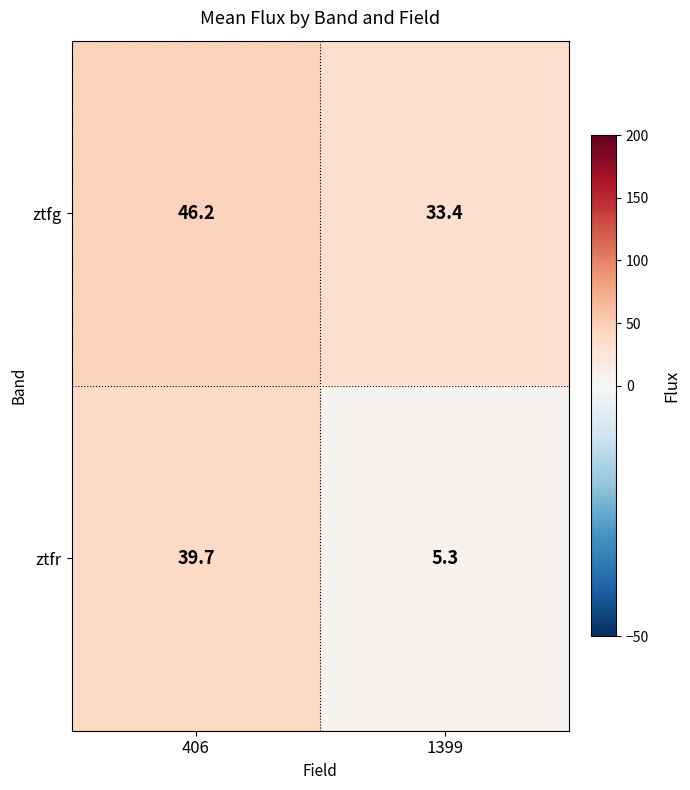

Is it true that ztfr equals 3.1 at 1399?

False